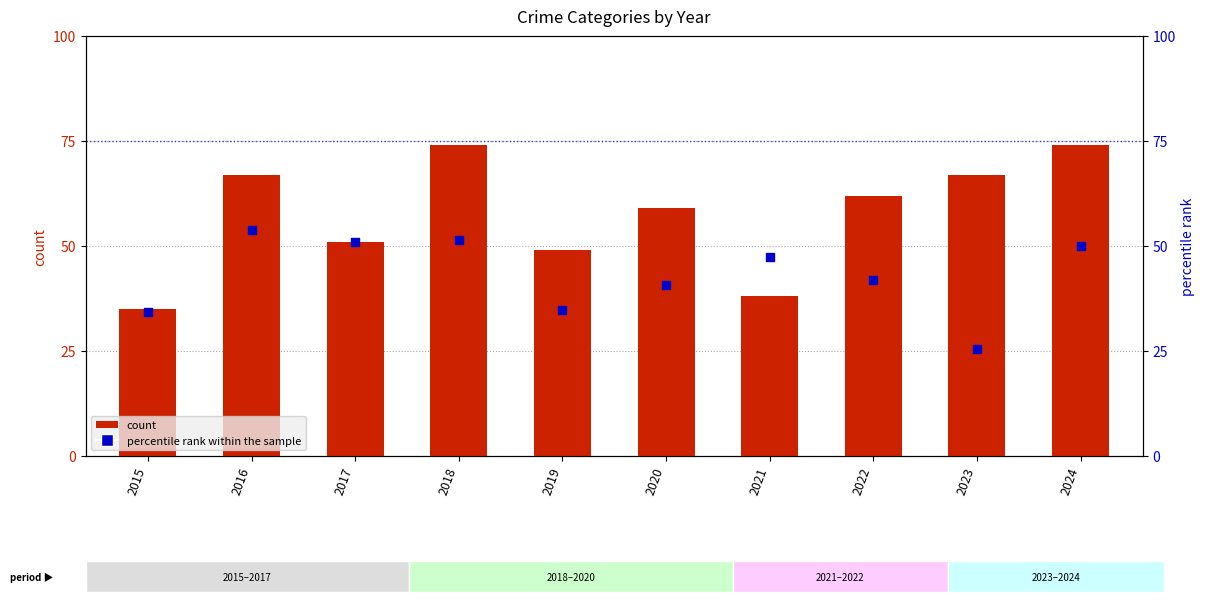

Which series contains the lowest Y value?

percentile rank within the sample